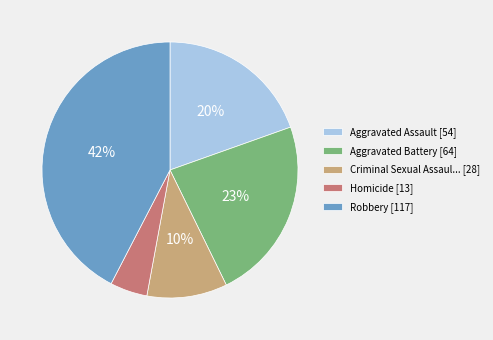

How many segments does this pie chart have?

5